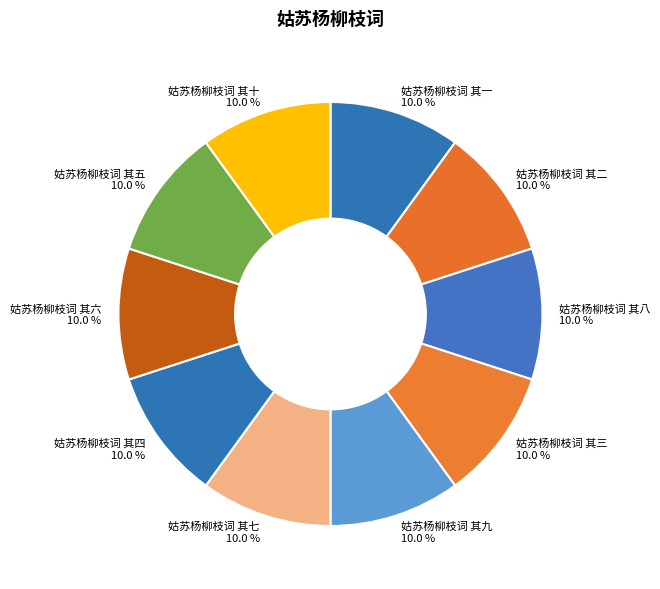

Approximately how many times larger is the value at 姑苏杨柳枝词 其三 compared to 姑苏杨柳枝词 其九?

1.0